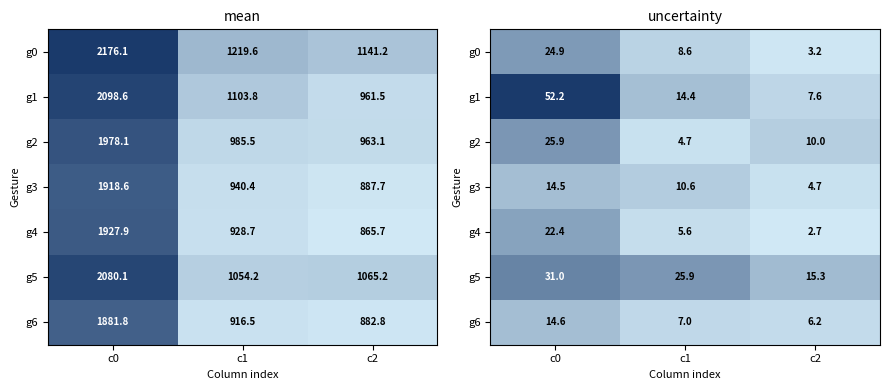

Is it true that g3 equals 5.7 at c1?

False